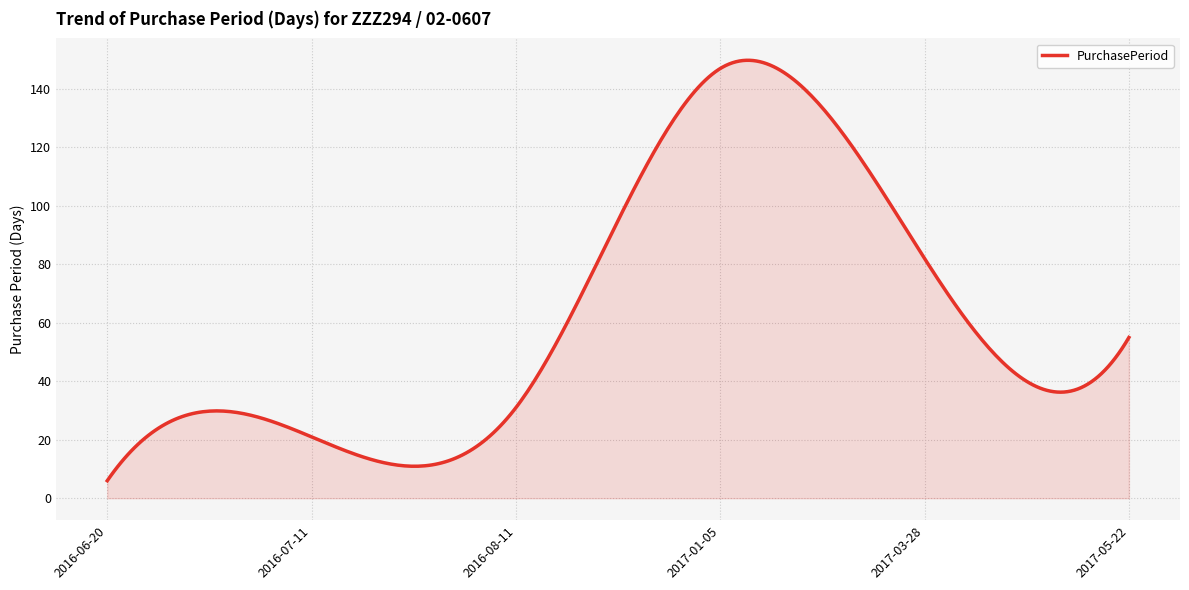

What is the difference between the maximum and minimum values?

143.8